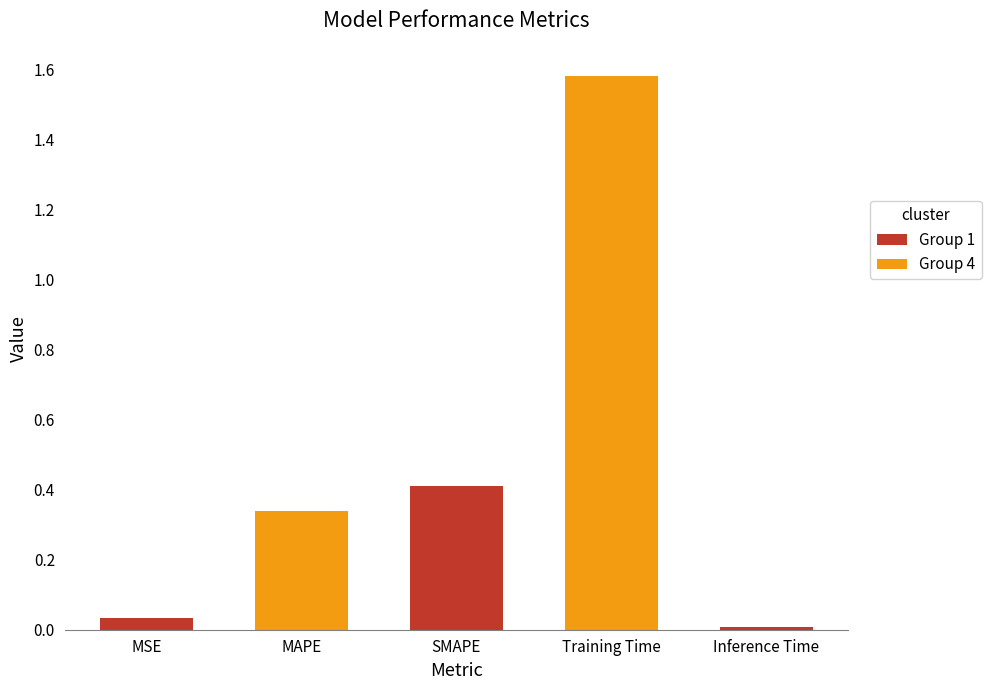

Where is the data nearest to the value 0?

Inference Time